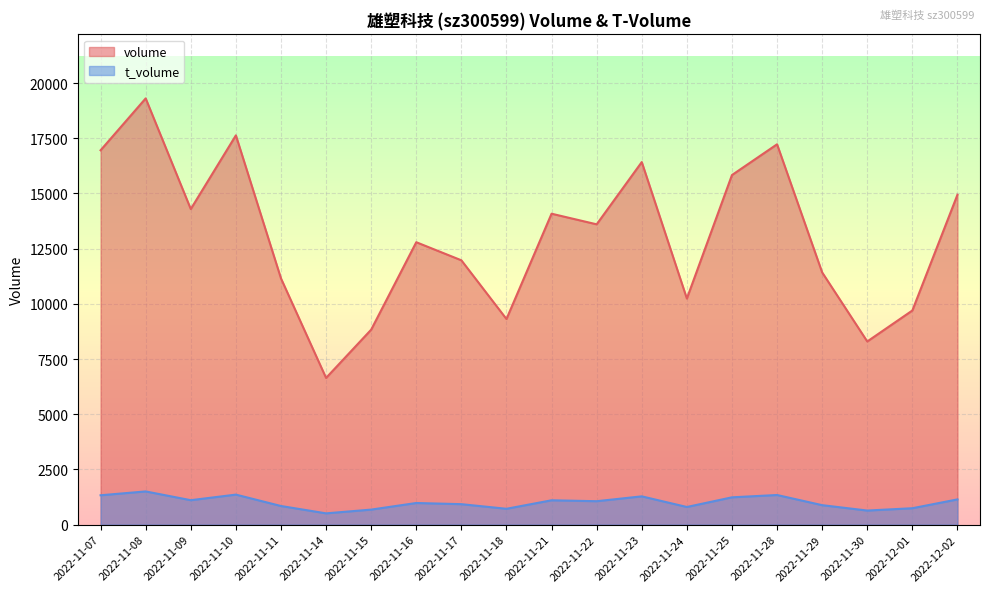

What is the label of the 16th point from the left?

2022-11-28